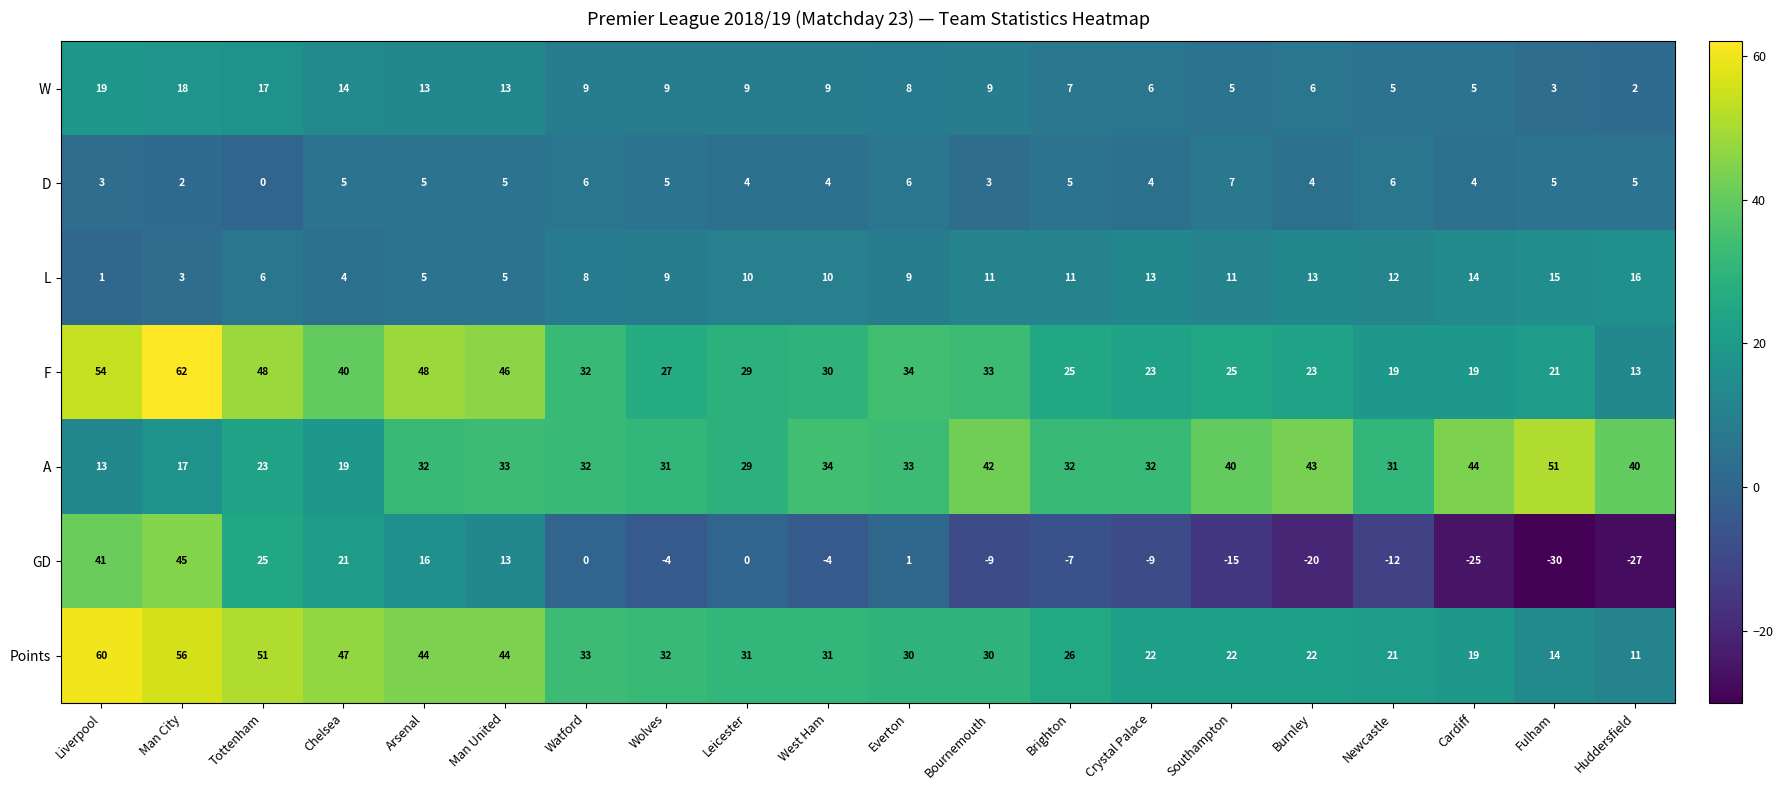

At Liverpool, list the series in order from smallest to largest.

L, D, A, W, GD, F, Points